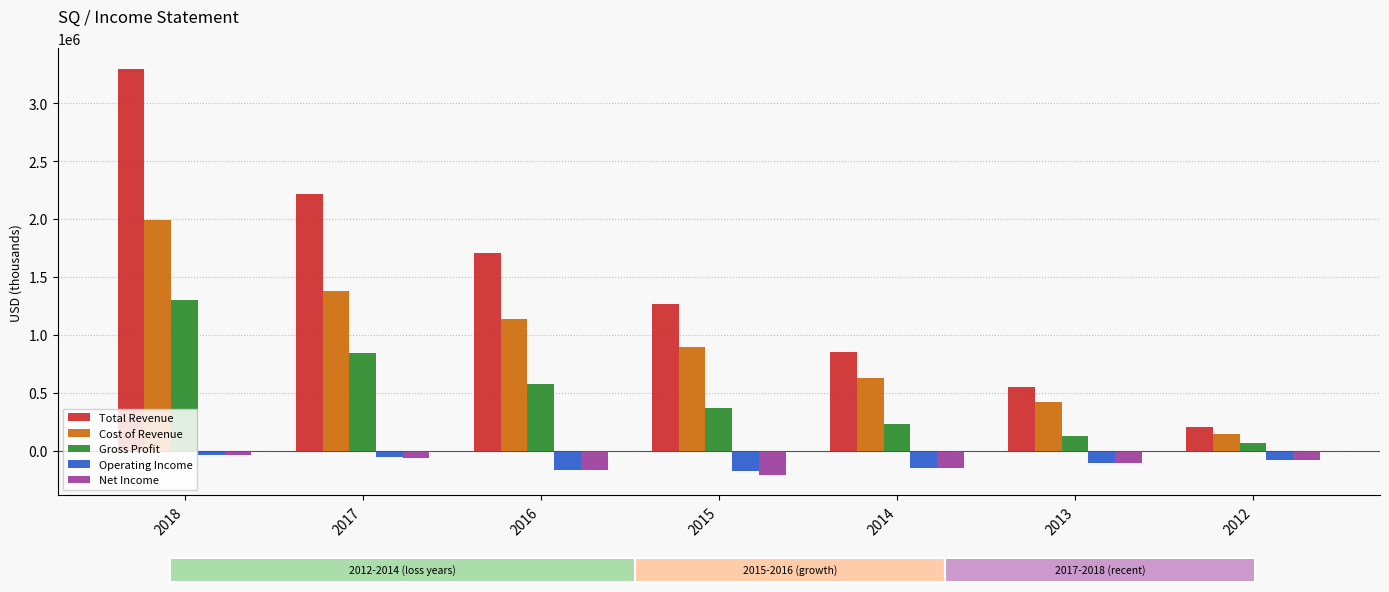

What is the difference between the highest and lowest values at 2013?

656900